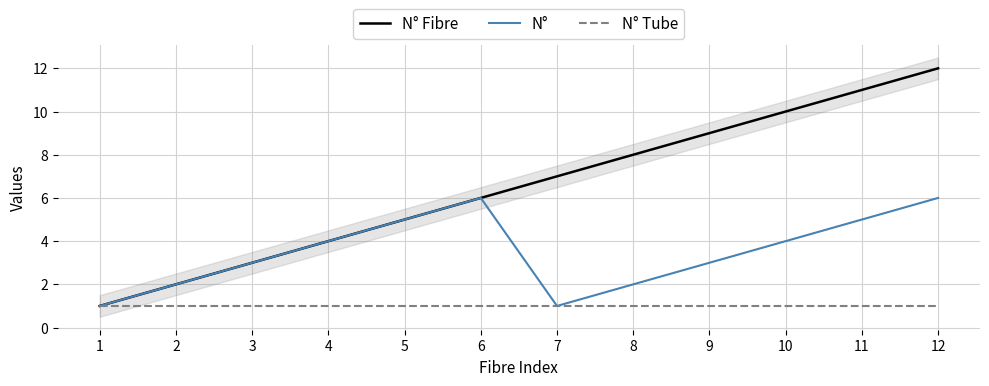

Rank the series at 9 from highest to lowest value.

N° Fibre, N°, N° Tube